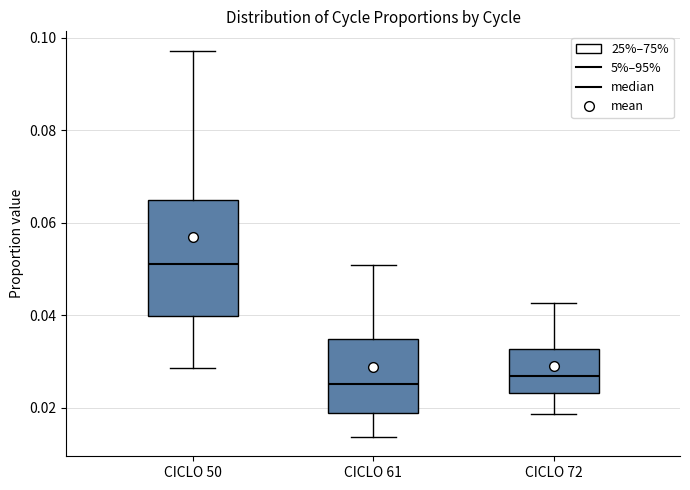

Reading left to right, read every box against the y-axis: the position of its median line, the range the box covers, and the ends of its whiskers. The values are not printed on the chart, so give them approximately, as read against the axis.

CICLO 50: median 0.052, box 0.040 to 0.064, whiskers 0.028 to 0.098
CICLO 61: median 0.026, box 0.018 to 0.034, whiskers 0.014 to 0.050
CICLO 72: median 0.026, box 0.024 to 0.032, whiskers 0.018 to 0.042